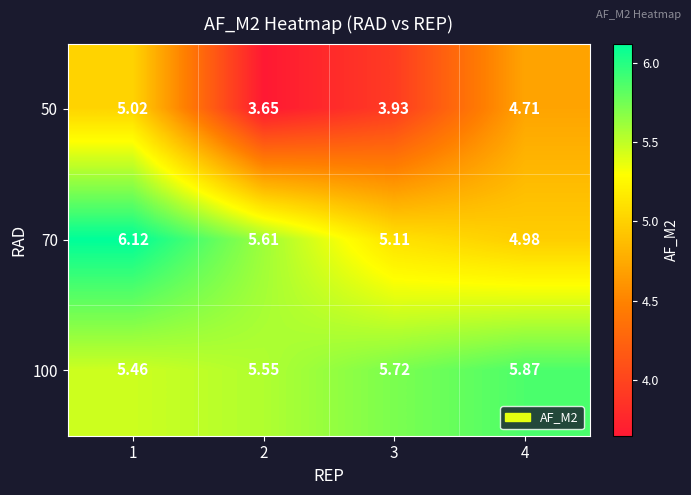

How many distinct data groups are displayed?

3